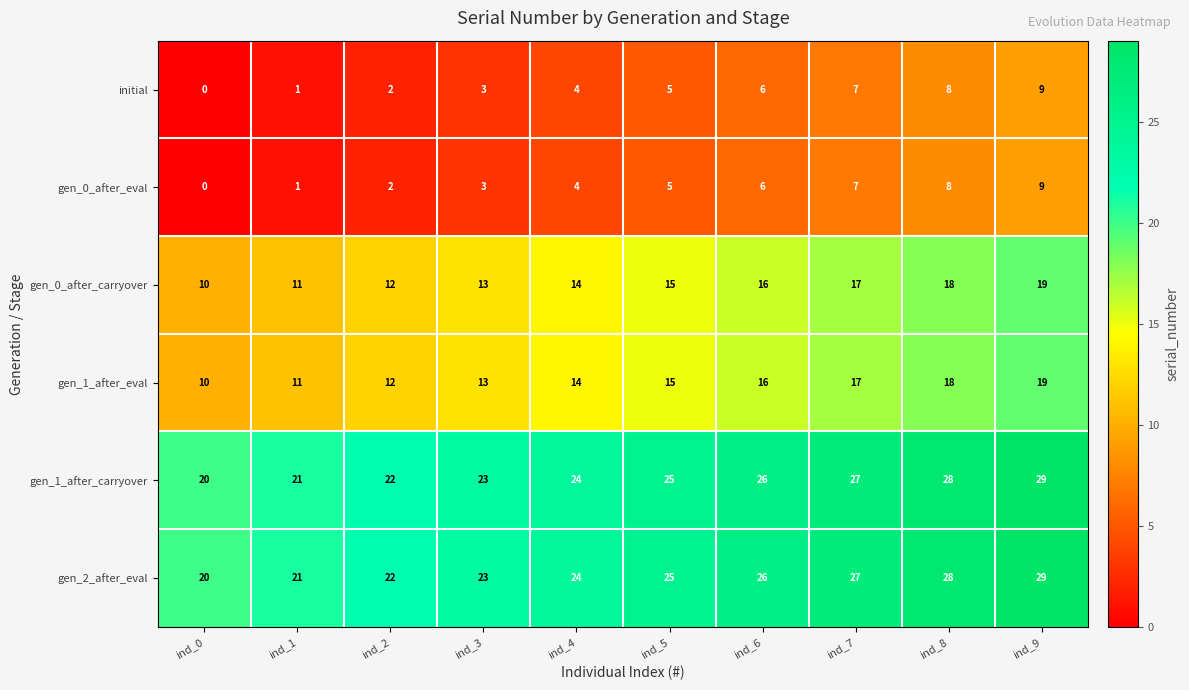

At which label does initial reach its minimum?

ind_0